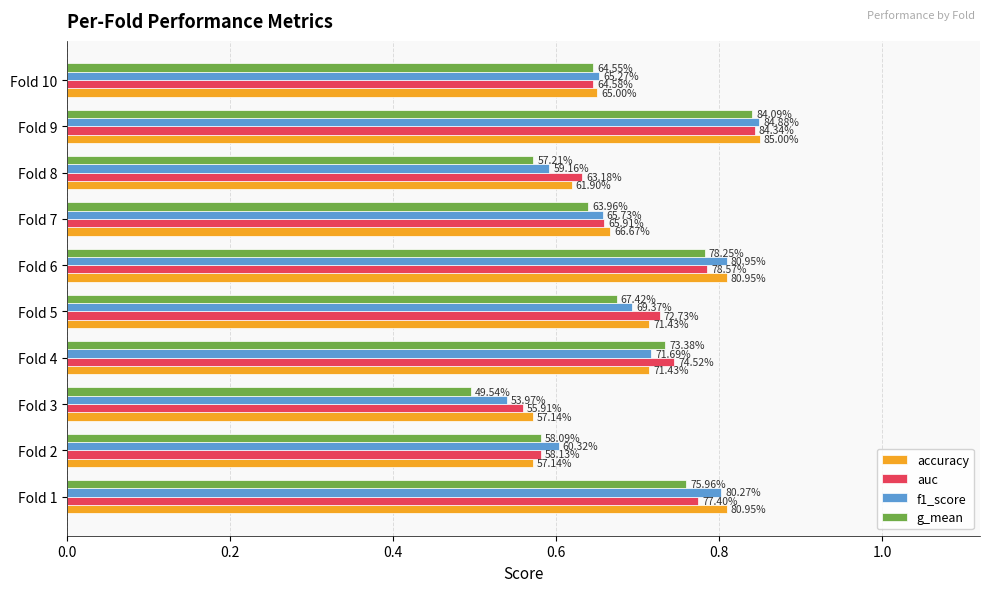

Reading left to right, list all the values displayed in this chart.

accuracy: 0.8	0.6	0.6	0.7	0.7	0.8	0.7	0.6	0.8	0.7
auc: 0.8	0.6	0.6	0.7	0.7	0.8	0.7	0.6	0.8	0.6
f1_score: 0.8	0.6	0.5	0.7	0.7	0.8	0.7	0.6	0.8	0.7
g_mean: 0.8	0.6	0.5	0.7	0.7	0.8	0.6	0.6	0.8	0.6